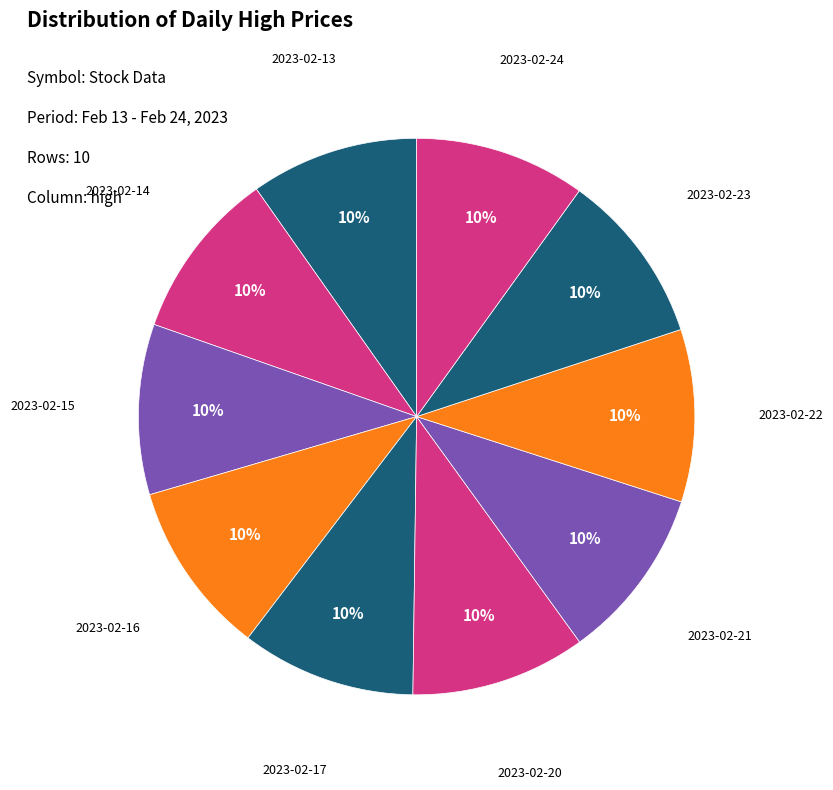

What is the ratio of the value at 2023-02-13 to the value at 2023-02-22?

1.0